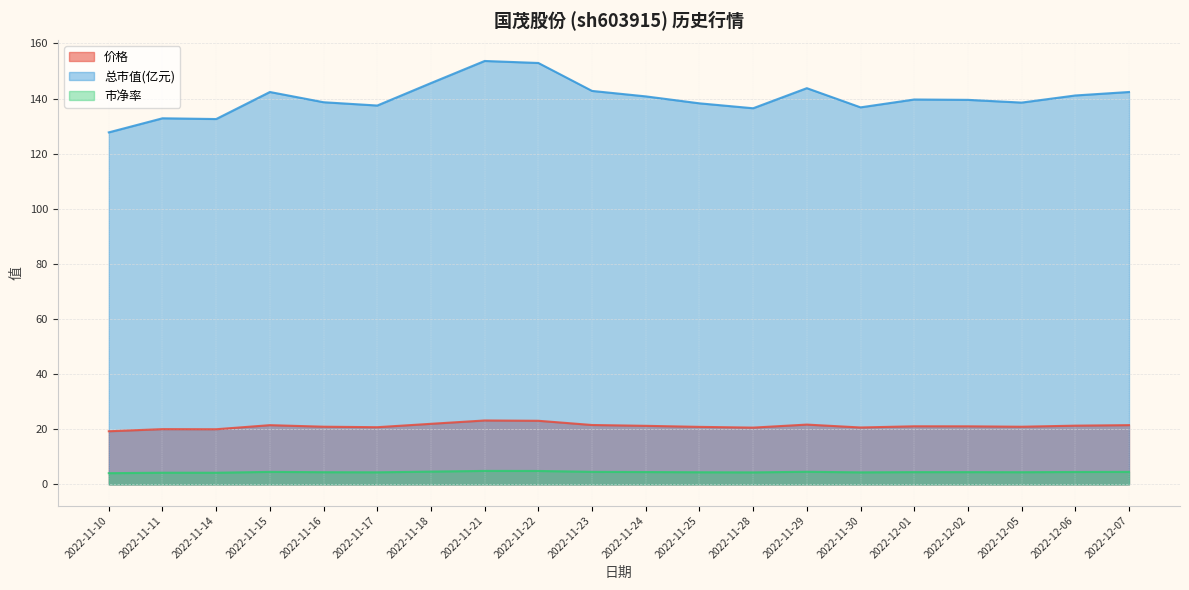

What is the value of the 市净率 point at the 2nd from the left?

4.2